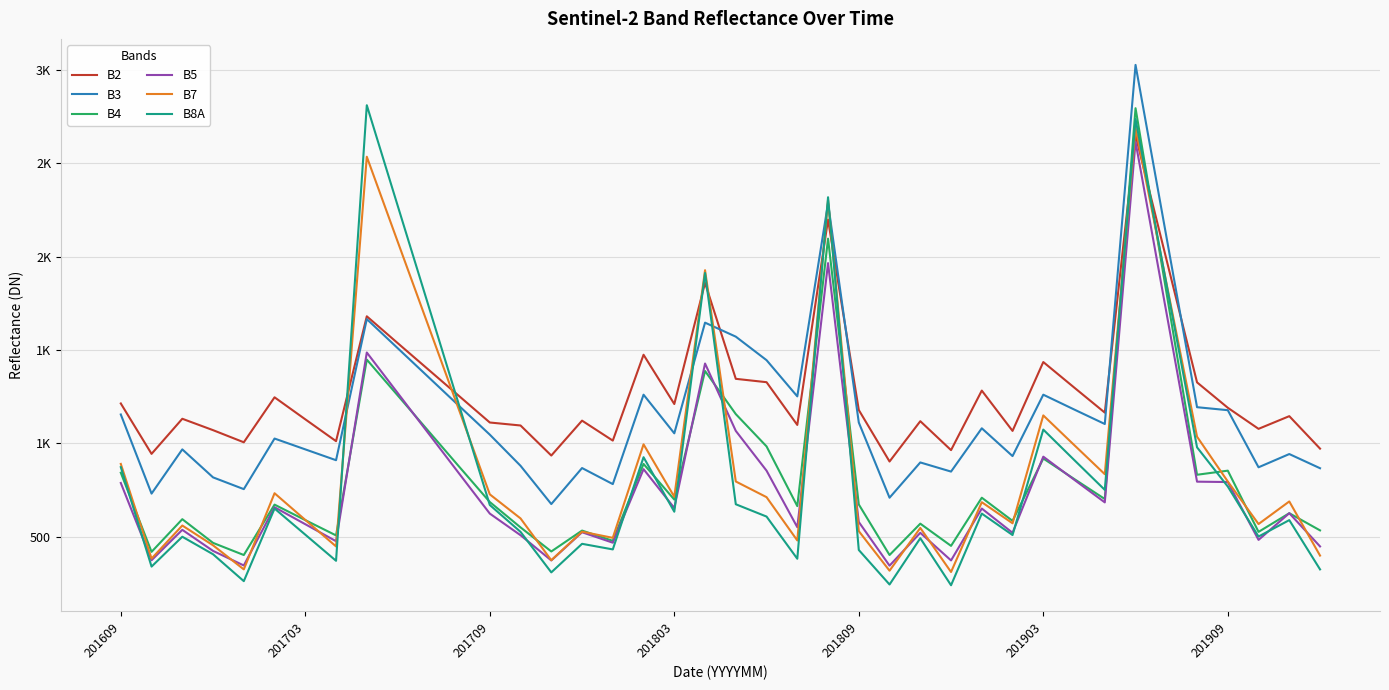

Is this an area chart (filled region under the line)?

No